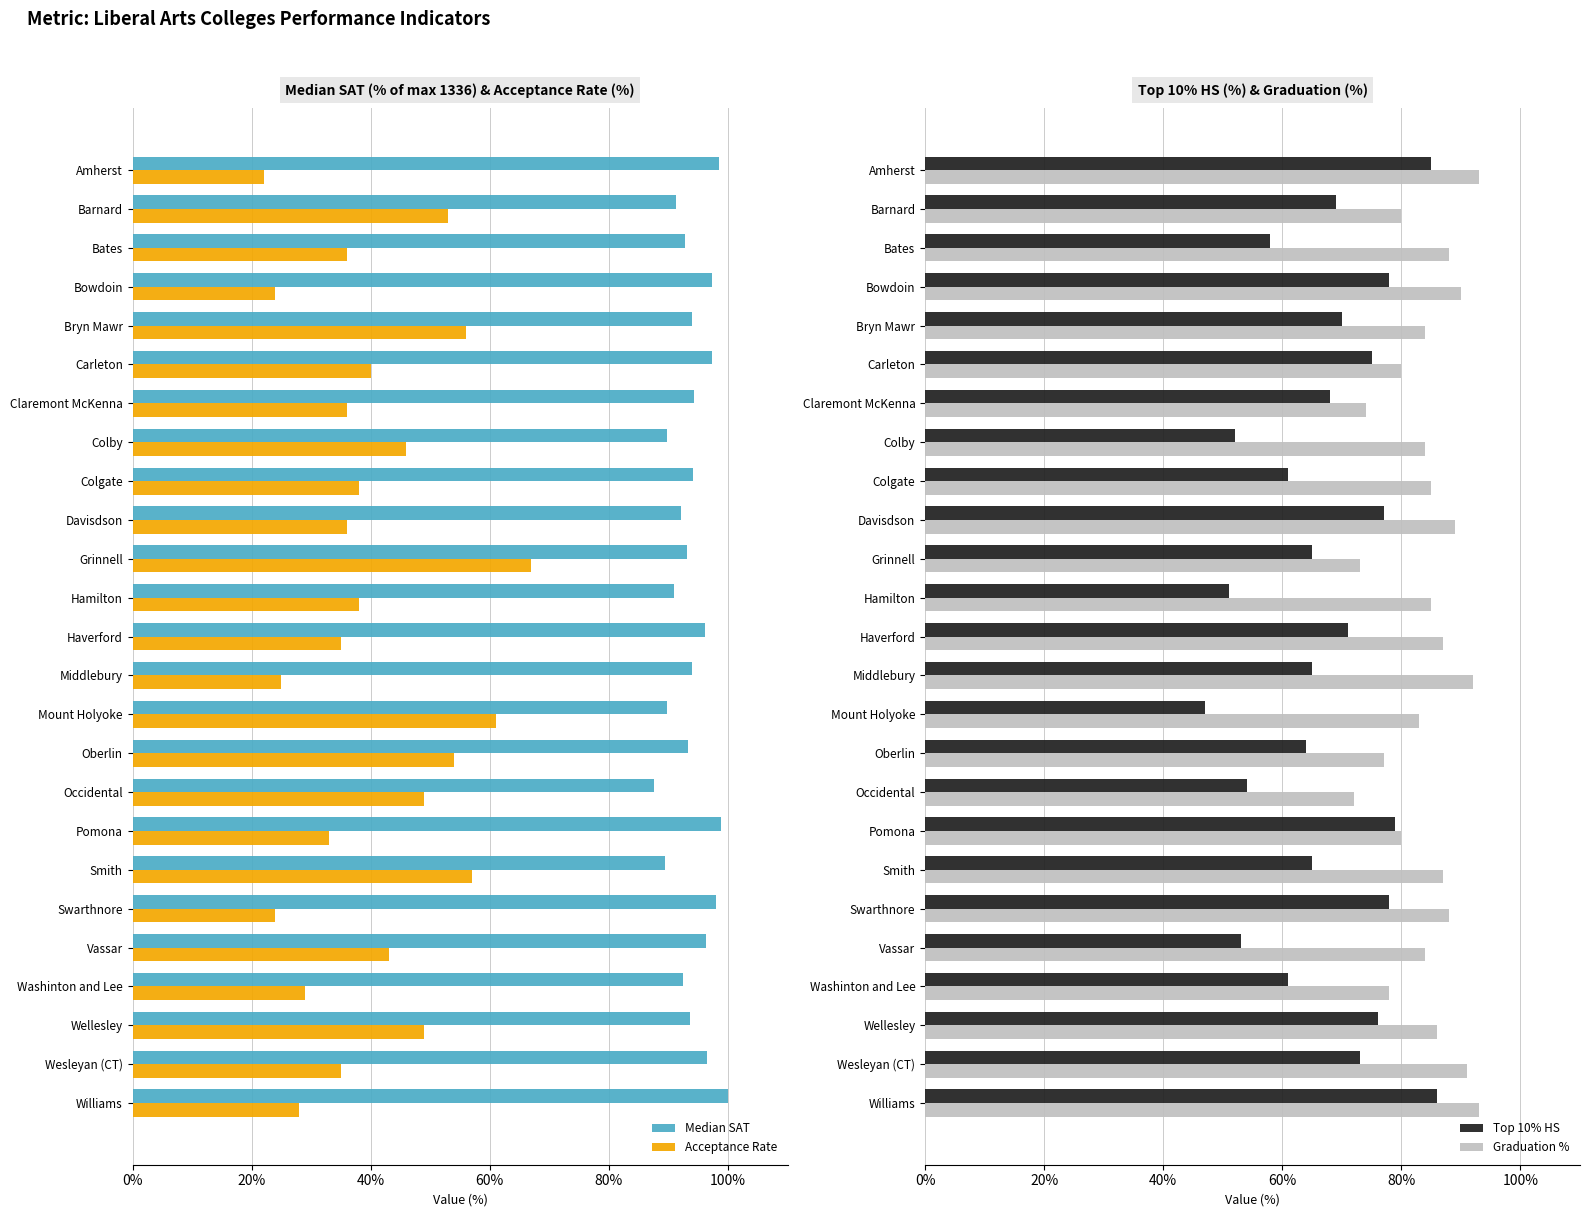

Which category has the lowest value in the Top 10% HS series?

Mount Holyoke